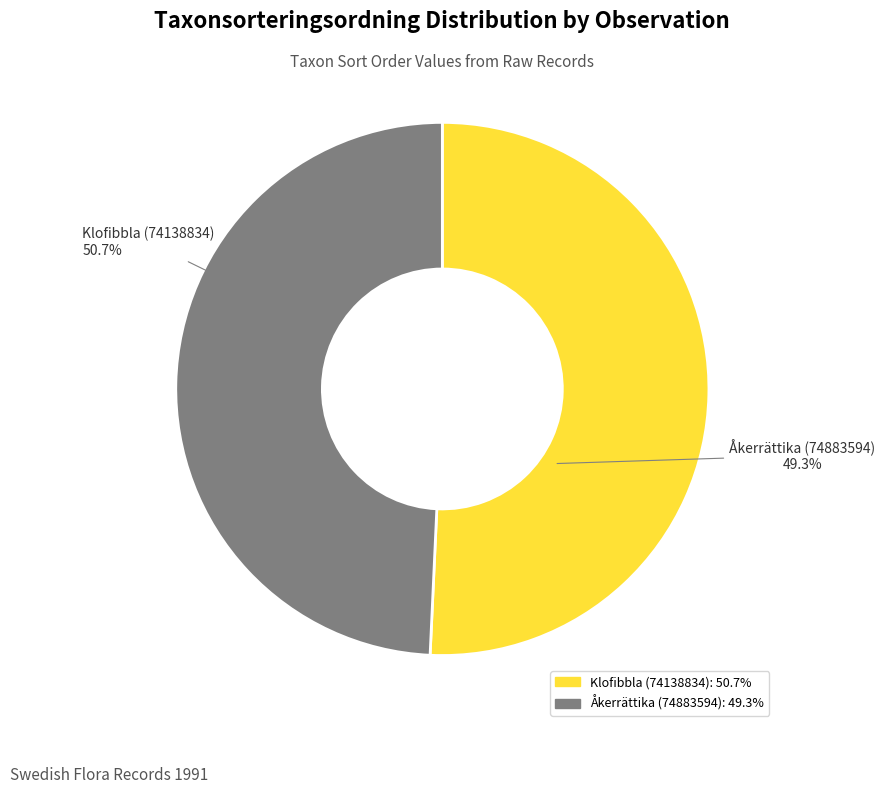

True or false: Klofibbla (74138834) accounts for 51% of the total.

True